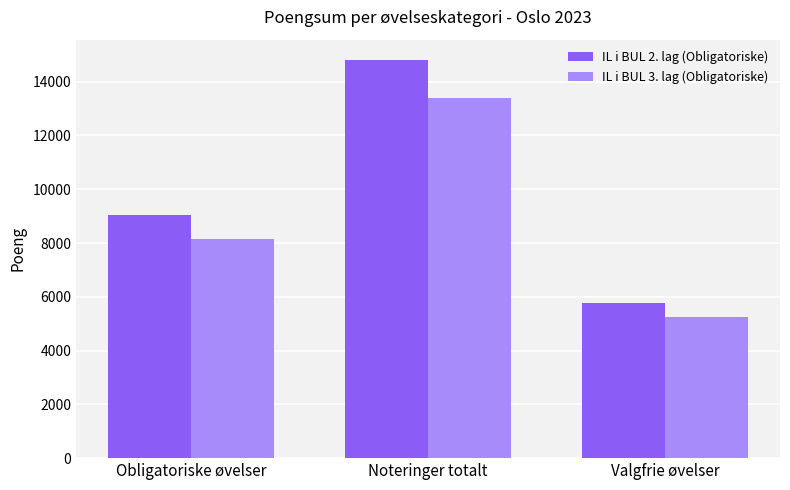

What is the approximate value of IL i BUL 3. lag (Obligatoriske) at Obligatoriske øvelser, to the nearest 100?

8100